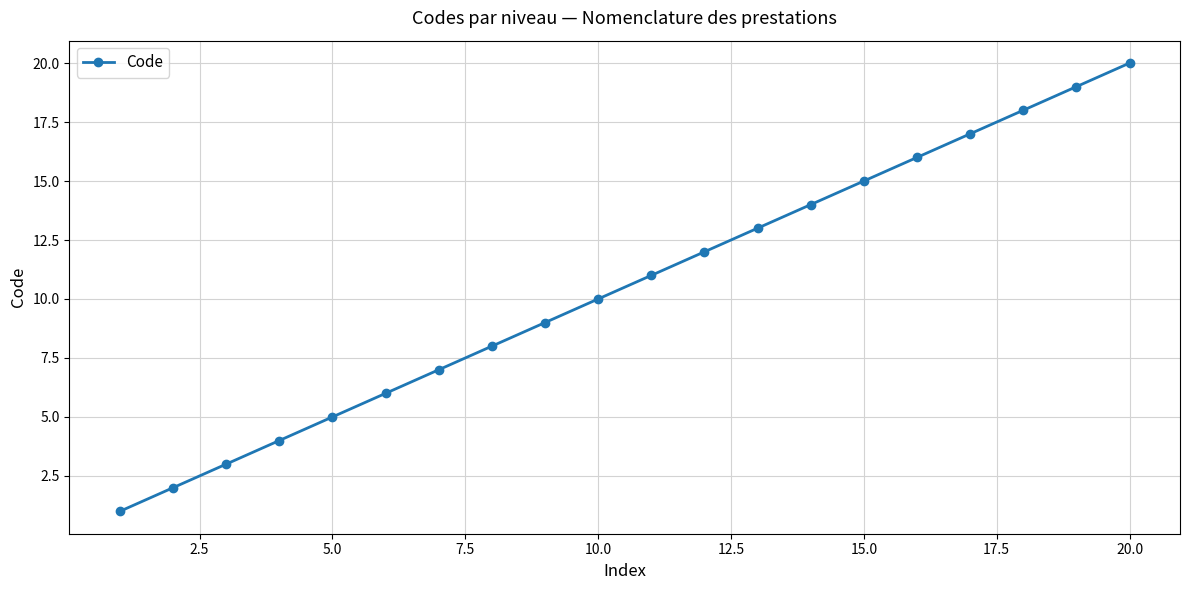

What is the difference between the maximum and second lowest values?

18